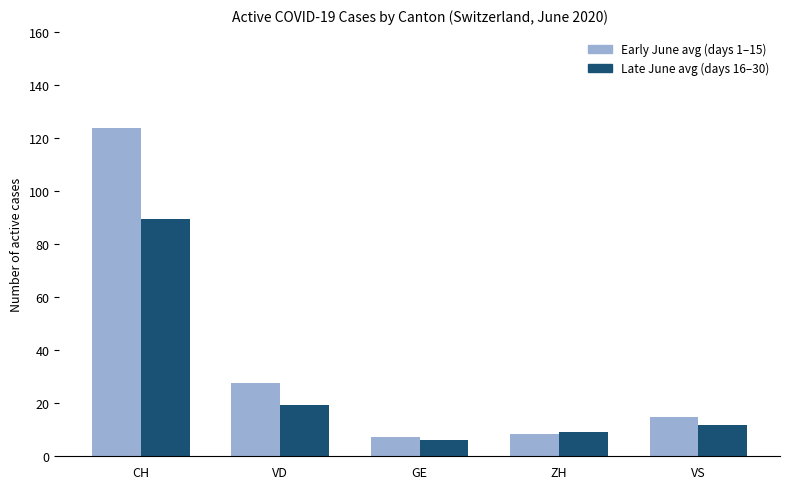

Which series changed the most between GE and VS?

Early June avg (days 1–15)